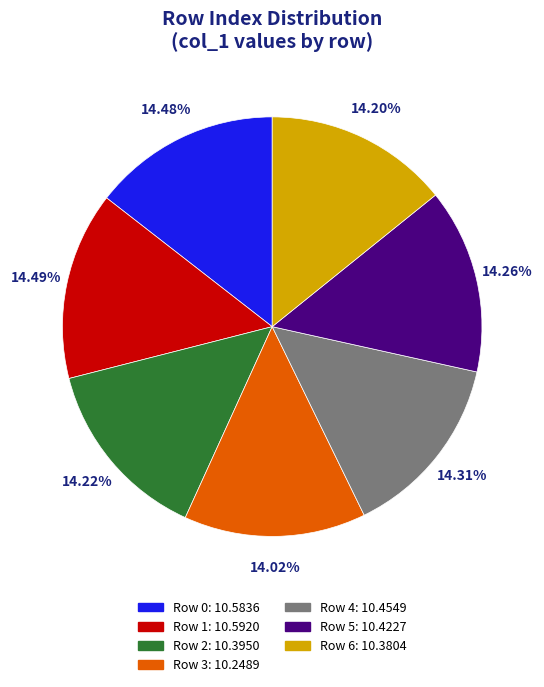

Is there a majority slice in this chart?

No